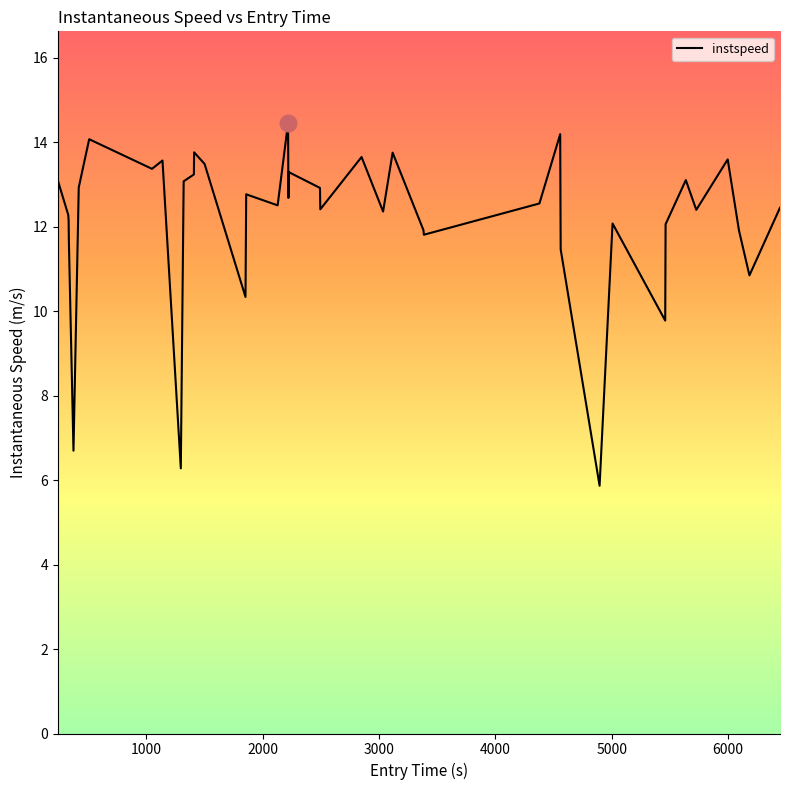

What is the difference between the maximum and minimum values?

8.6